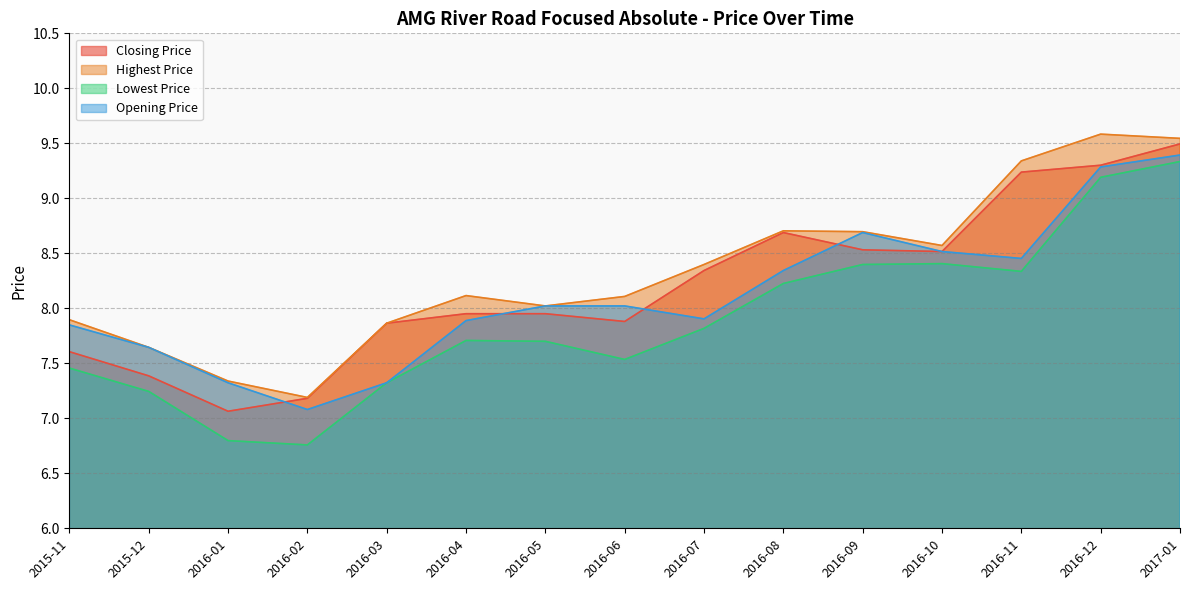

Between 2016-06 and 2016-04, which is larger?

2016-04